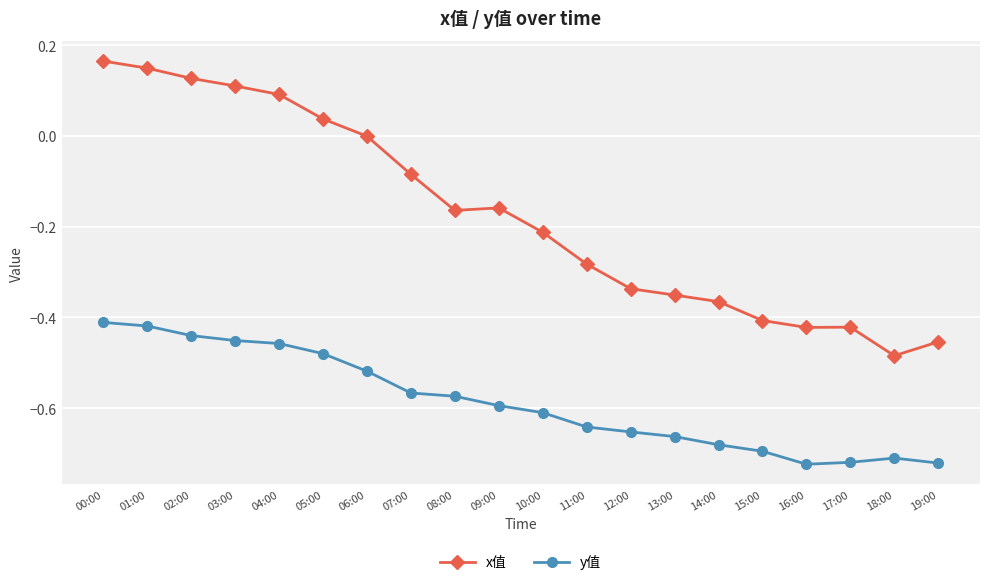

True or false: y值 has more than 0 interior local peaks.

True